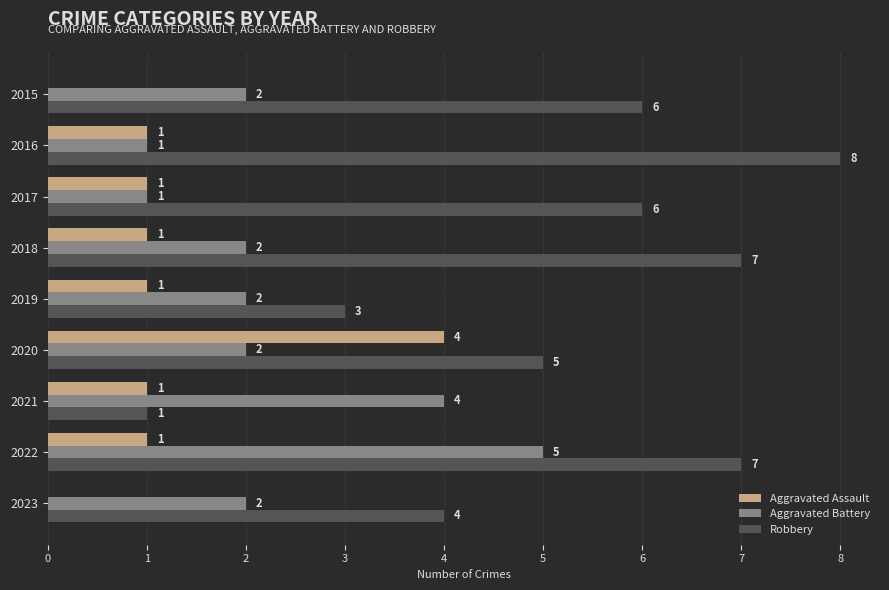

Between 2019 and 2020, which series saw the biggest shift?

Aggravated Assault